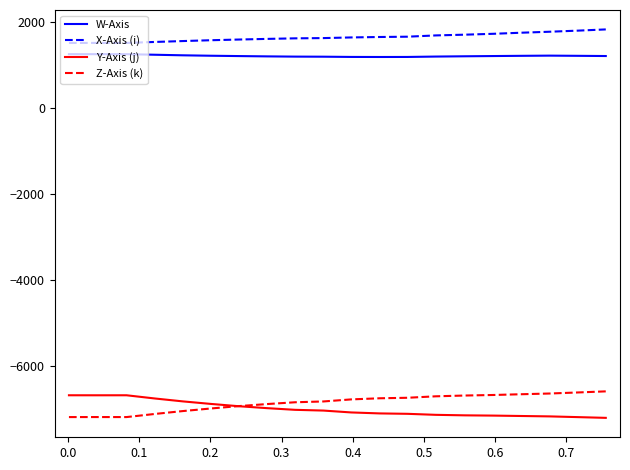

Which series has the largest total across all categories?

X-Axis (i)